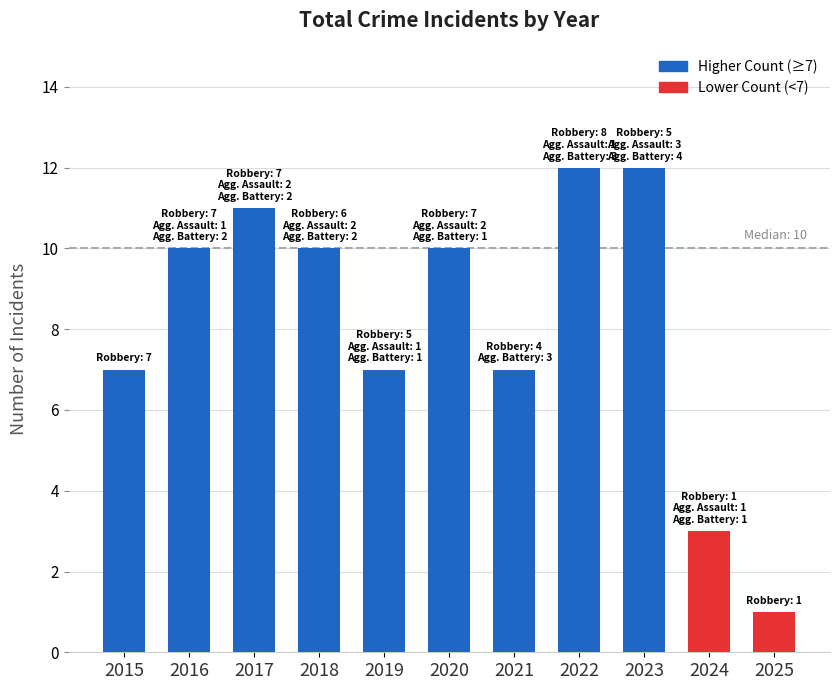

What is the greatest value displayed?

12